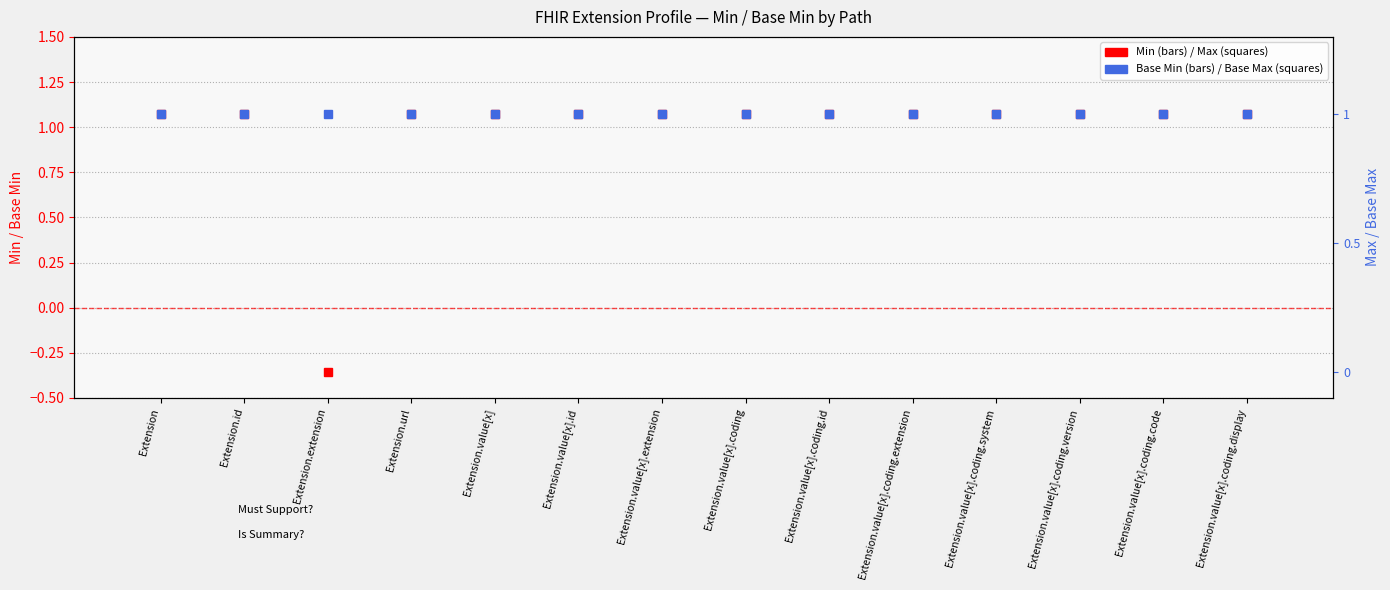

List the labels in order of Base Max value, smallest first.

Extension, Extension.id, Extension.extension, Extension.url, Extension.value[x], Extension.value[x].id, Extension.value[x].extension, Extension.value[x].coding, Extension.value[x].coding.id, Extension.value[x].coding.extension, Extension.value[x].coding.system, Extension.value[x].coding.version, Extension.value[x].coding.code, Extension.value[x].coding.display